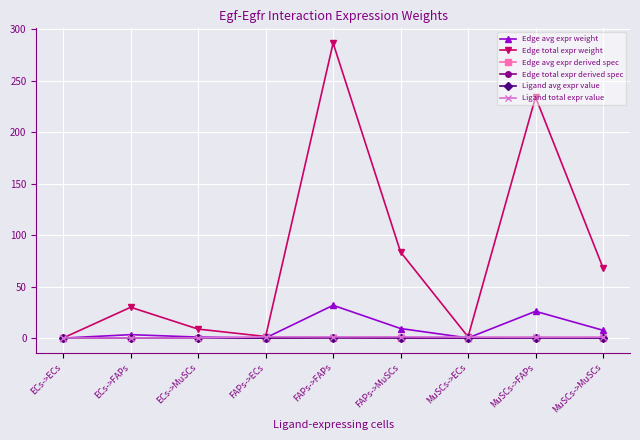

What is the difference between the highest and lowest values at FAPs->ECs?

1.5